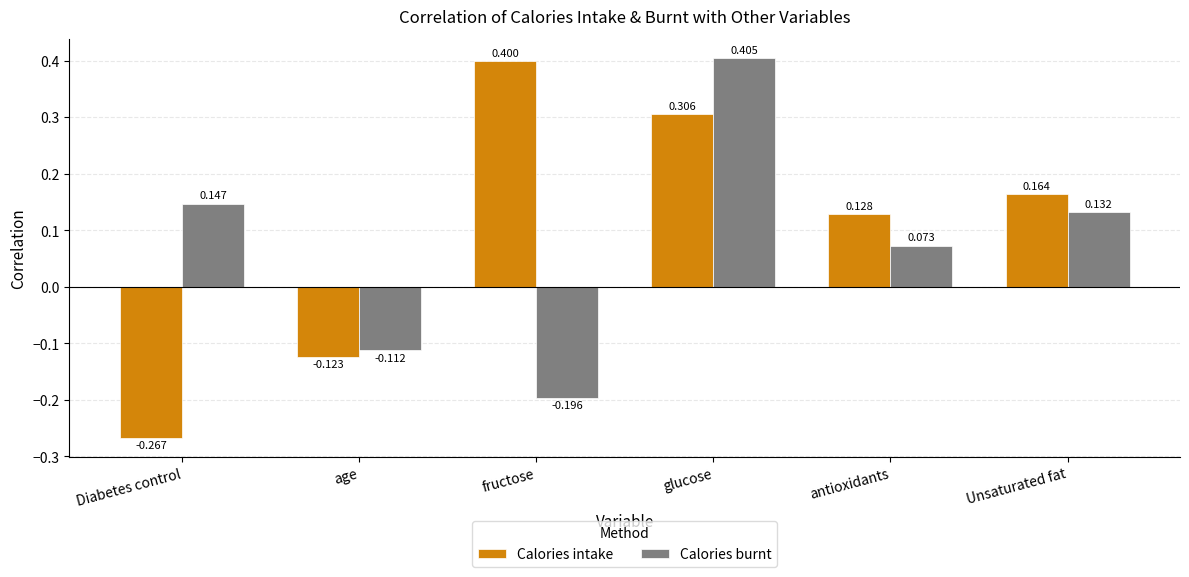

What is the label of the 3rd bar from the right?

glucose